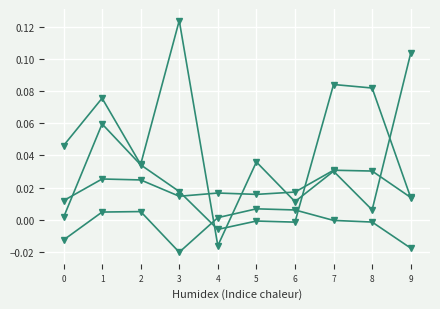

Reading right to left, transcribe all the data shown in this chart.

col_3: 9=0.0	8=0.1	7=0.1	6=-0.0	5=-0.0	4=-0.0	3=0.0	2=0.0	1=0.1	0=0.0
col_4: 9=0.0	8=0.0	7=0.0	6=0.0	5=0.0	4=0.0	3=0.0	2=0.0	1=0.0	0=0.0
col_17: 9=-0.0	8=-0.0	7=-0.0	6=0.0	5=0.0	4=0.0	3=-0.0	2=0.0	1=0.0	0=-0.0
col_31: 9=0.1	8=0.0	7=0.0	6=0.0	5=0.0	4=-0.0	3=0.1	2=0.0	1=0.1	0=0.0